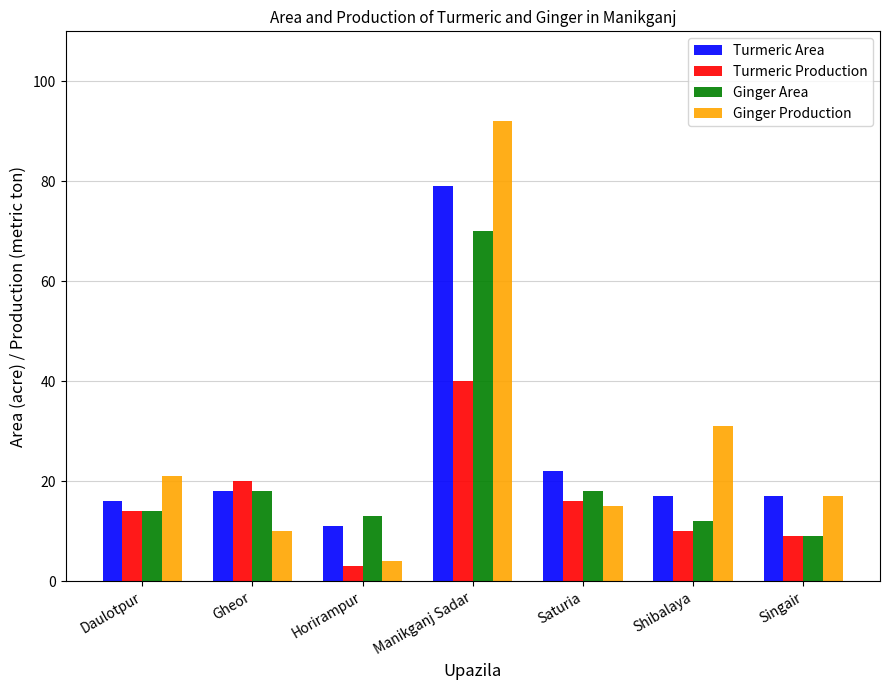

What is the approximate value of Ginger Production at Saturia?

15